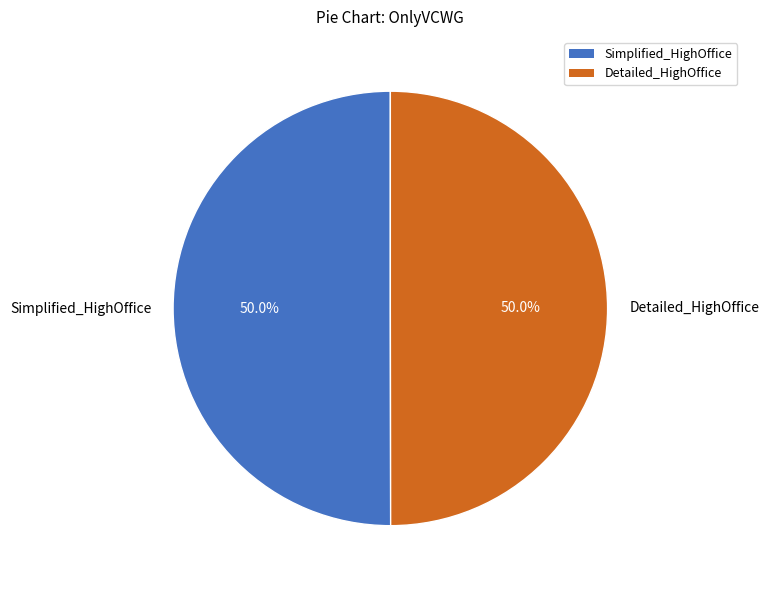

What portion of the pie excludes Simplified_HighOffice?

50.0%